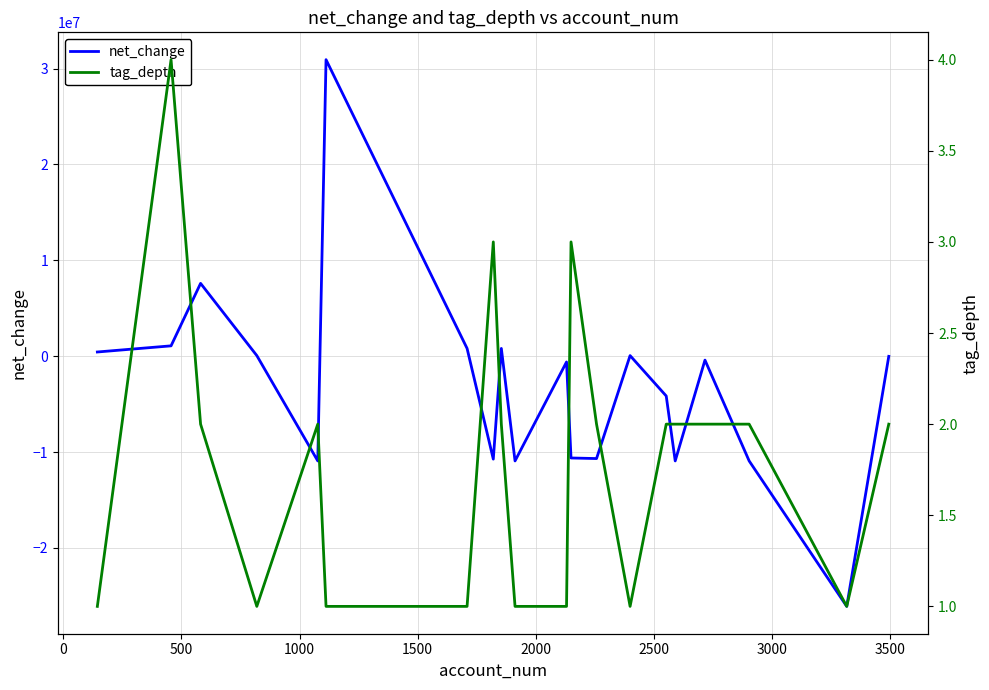

How many times do tag_depth and net_change cross each other?

7